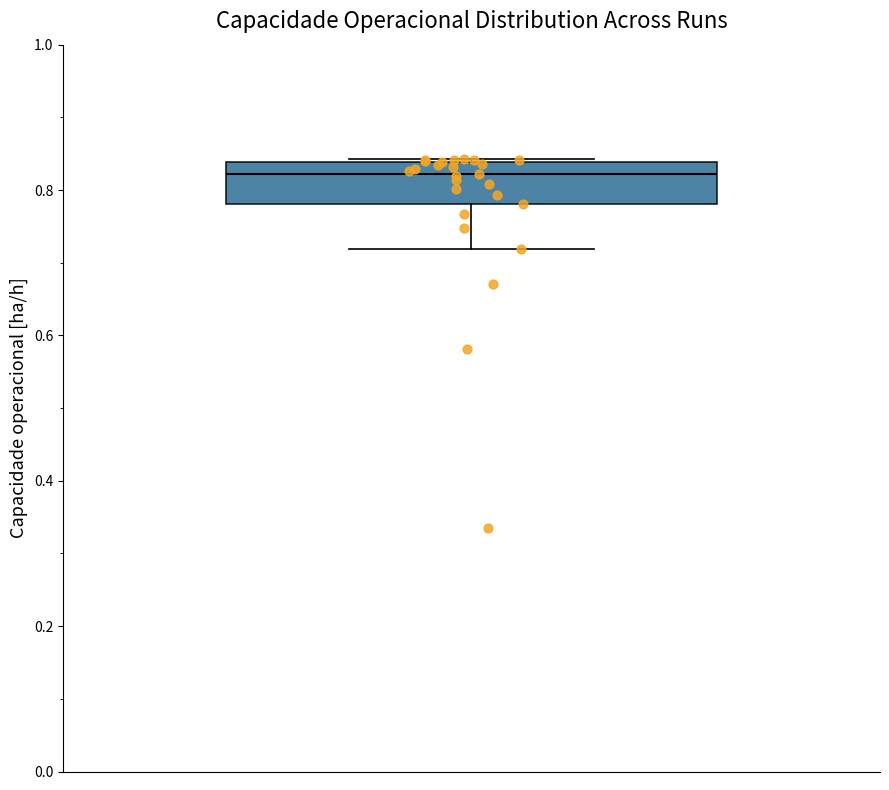

Read this box plot against the y-axis: the position of the median line, the range covered by the box, and the ends of both whiskers. The values are not printed on the chart, so give them approximately, as read against the axis.

median 0.82, box 0.78 to 0.84, whiskers 0.72 to 0.84